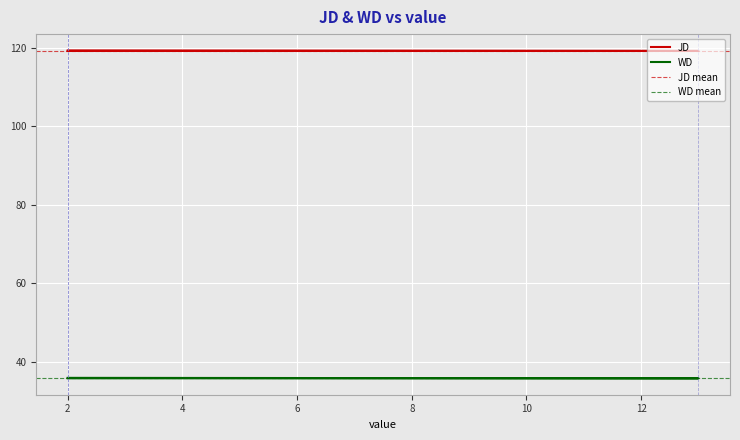

Does the chart display data point markers on the line(s)?

No